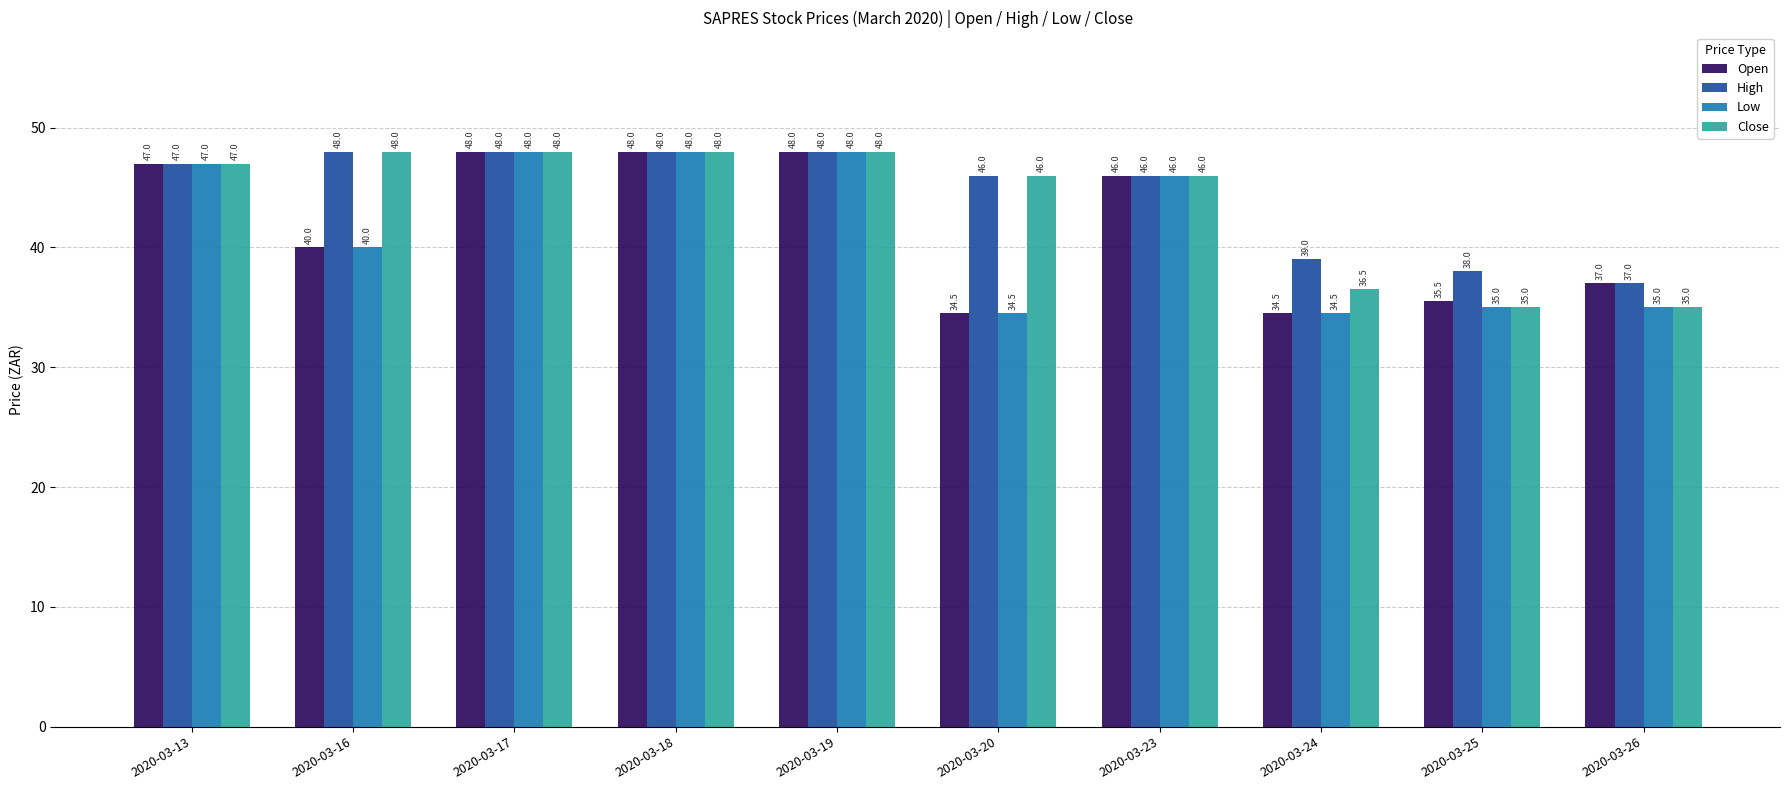

Reading left to right, list all the values displayed in this chart.

Open: 47.0	40.0	48.0	48.0	48.0	34.5	46.0	34.5	35.5	37.0
High: 47.0	48.0	48.0	48.0	48.0	46.0	46.0	39.0	38.0	37.0
Low: 47.0	40.0	48.0	48.0	48.0	34.5	46.0	34.5	35.0	35.0
Close: 47.0	48.0	48.0	48.0	48.0	46.0	46.0	36.5	35.0	35.0